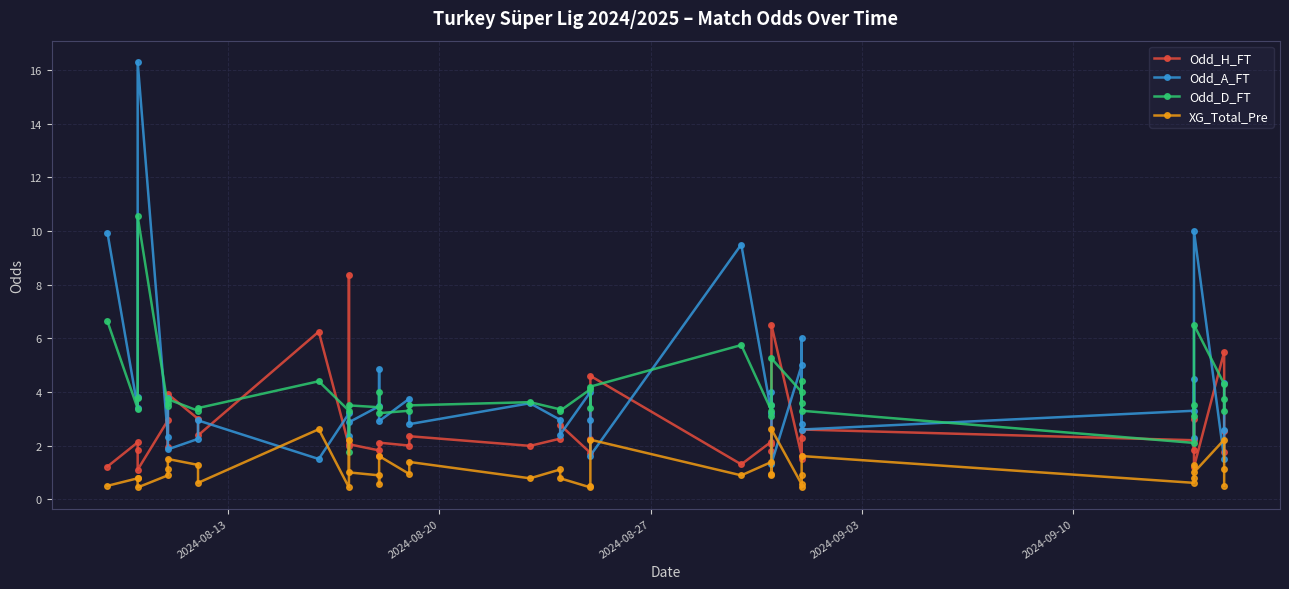

In Odd_H_FT, how many points are lower than both neighbors (excluding endpoints)?

14